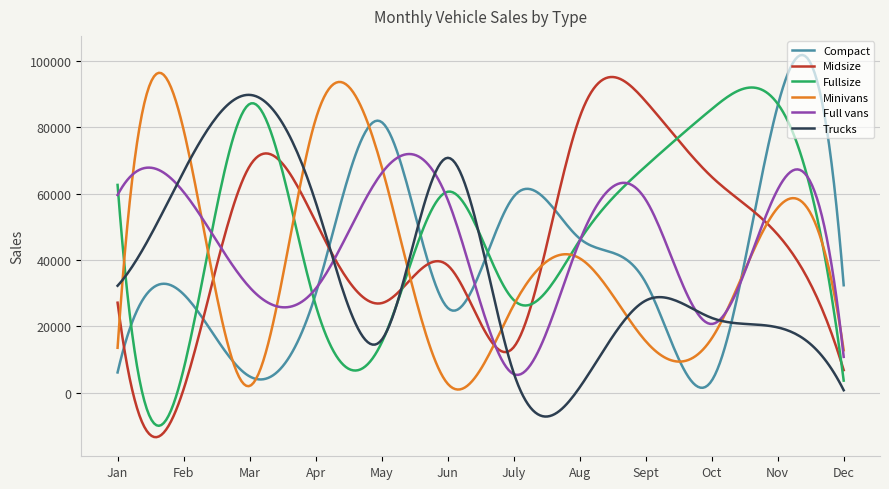

What is the greatest value displayed?

101789.5